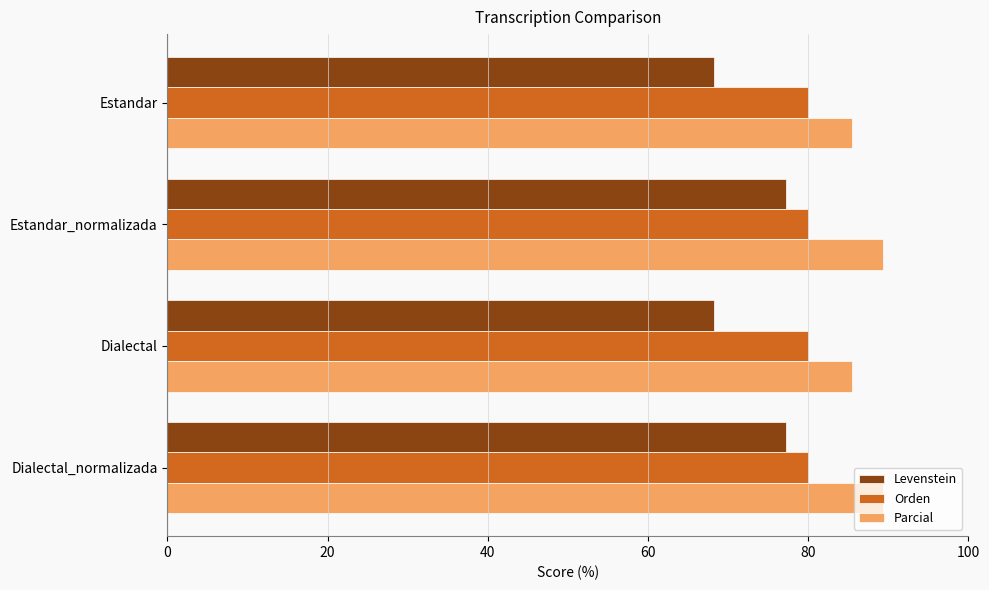

Rank the series by their average value, from highest to lowest.

Parcial, Orden, Levenstein